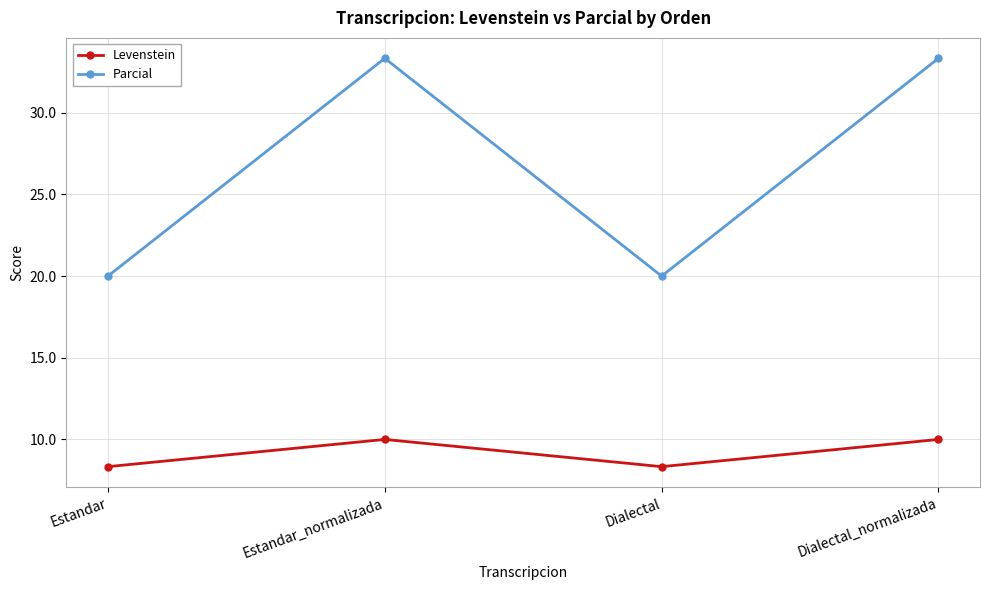

What is the total value across all series at Estandar?

28.3